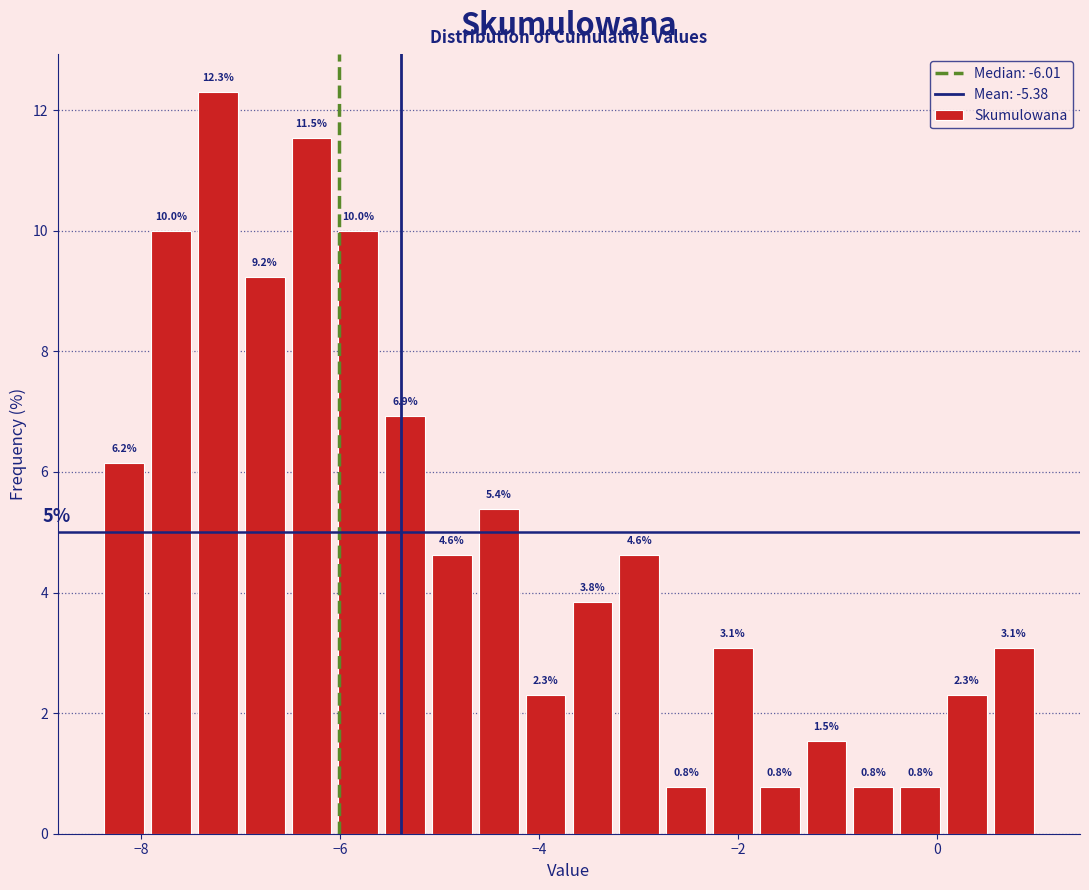

Read against the x-axis, roughly where is the centre of the tallest bar?

-7.2